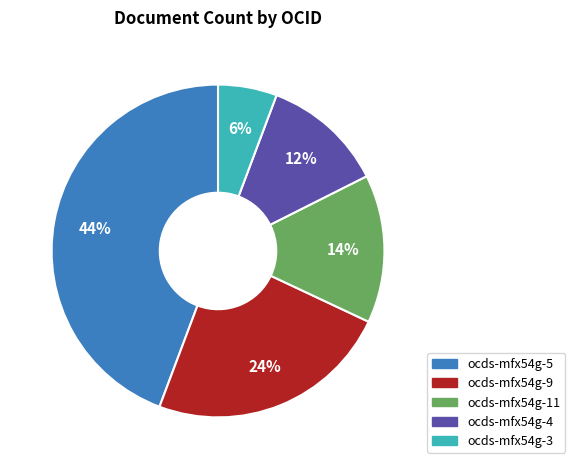

What is the ratio of the value at ocds-mfx54g-5 to the value at ocds-mfx54g-4?

3.7